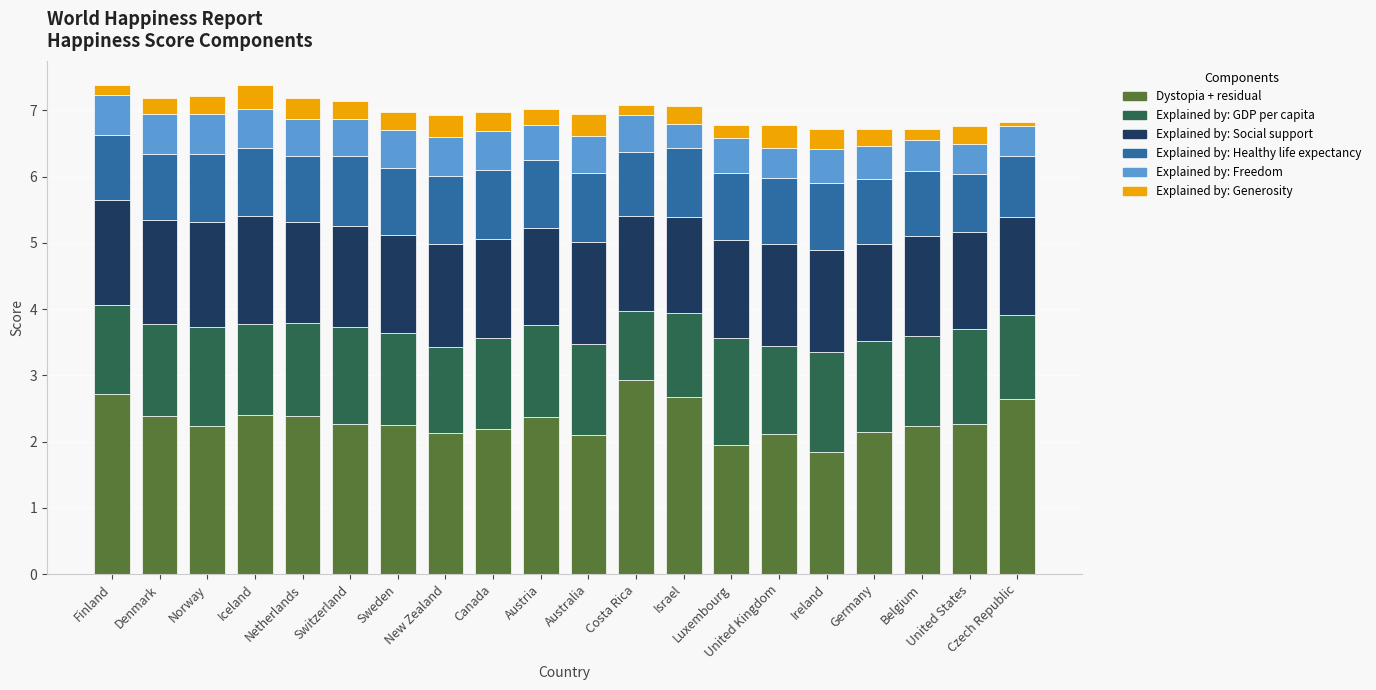

What is the maximum value for Dystopia + residual?

2.9